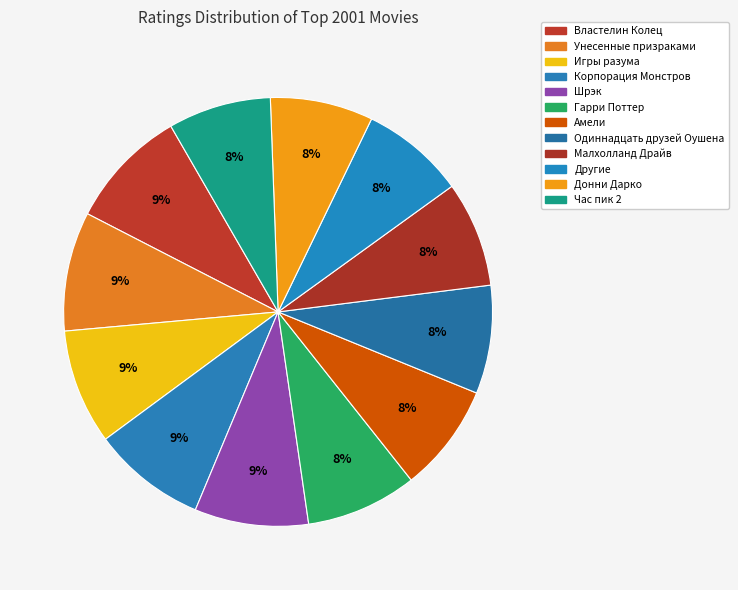

The Другие slice represents 16% of the pie. True or false?

False